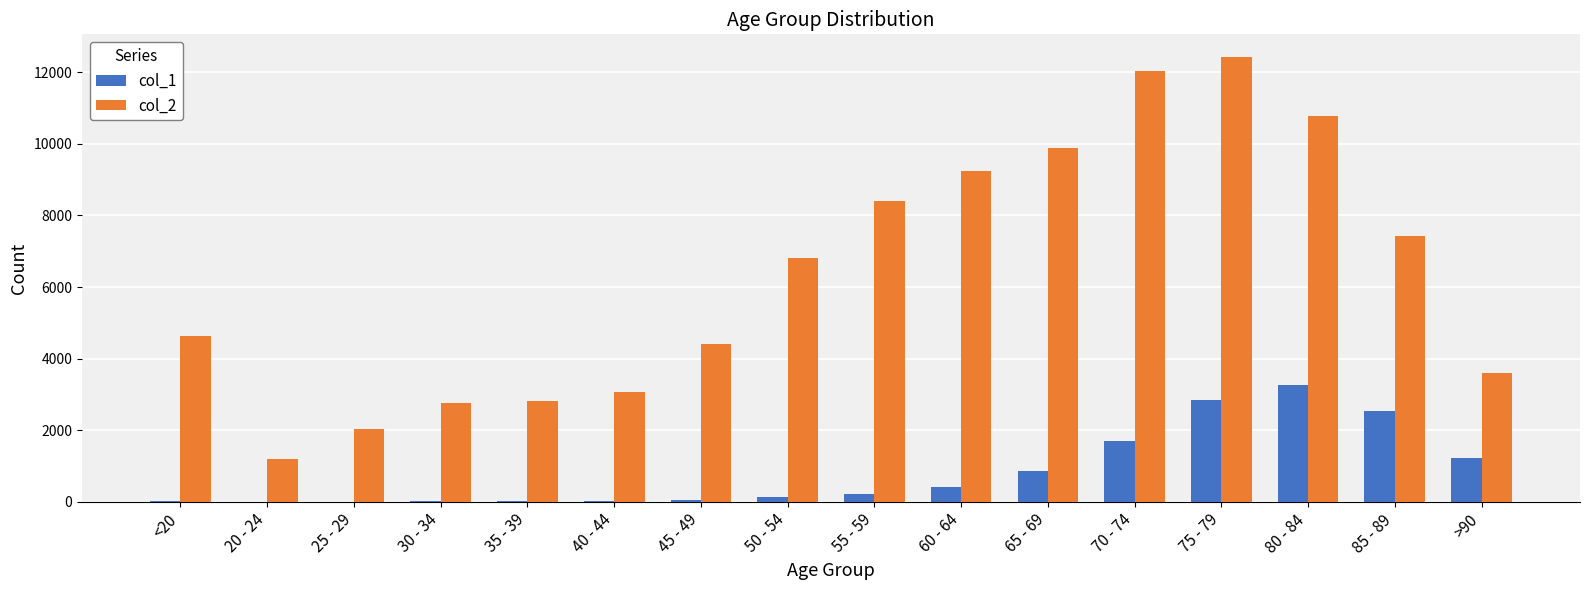

Which category has the highest value in the col_2 series?

75 - 79